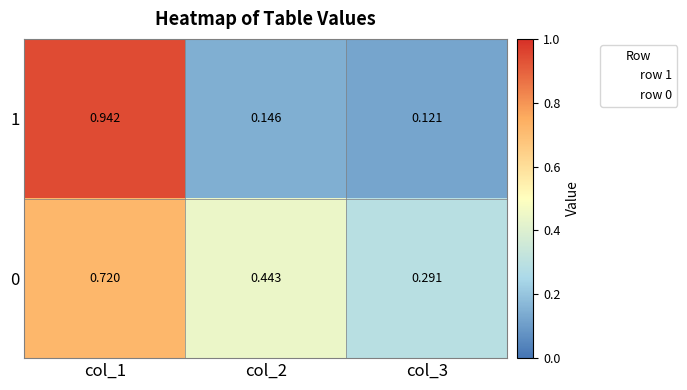

Which series has the largest total across all categories?

0